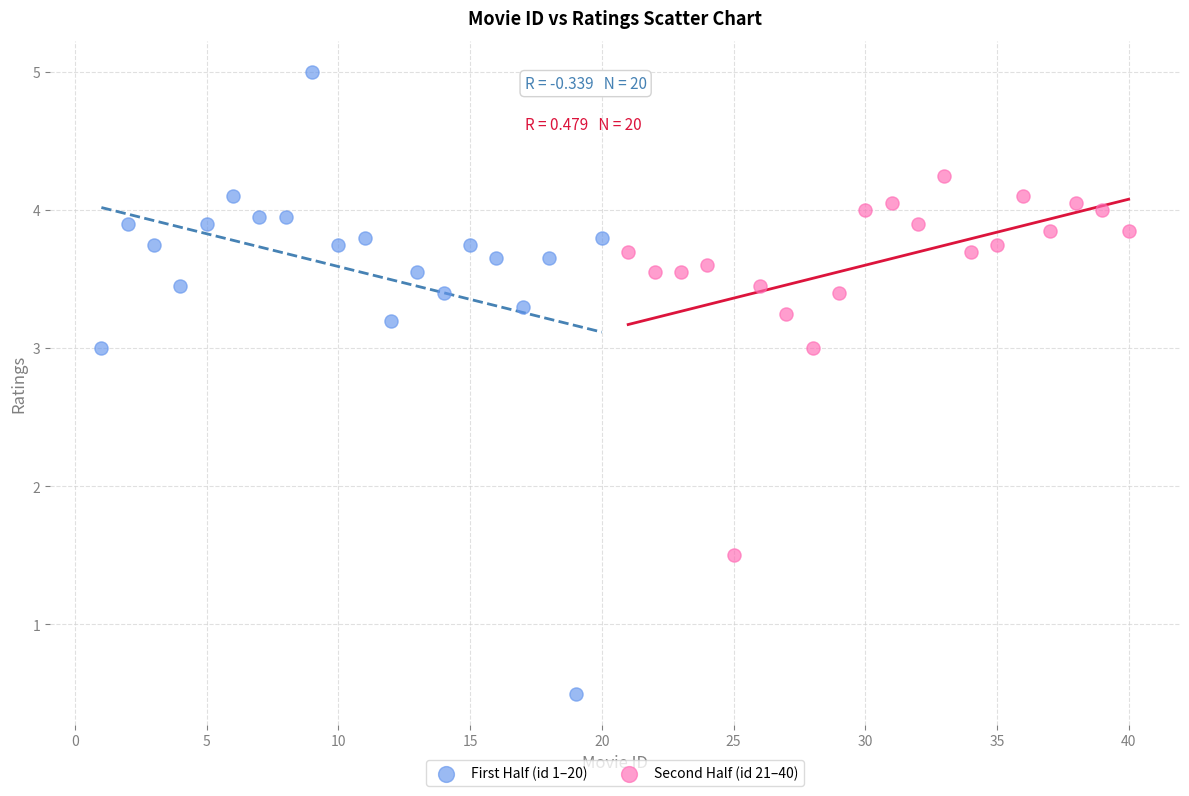

Which series has the largest Y range (max minus min)?

First Half (id 1–20)